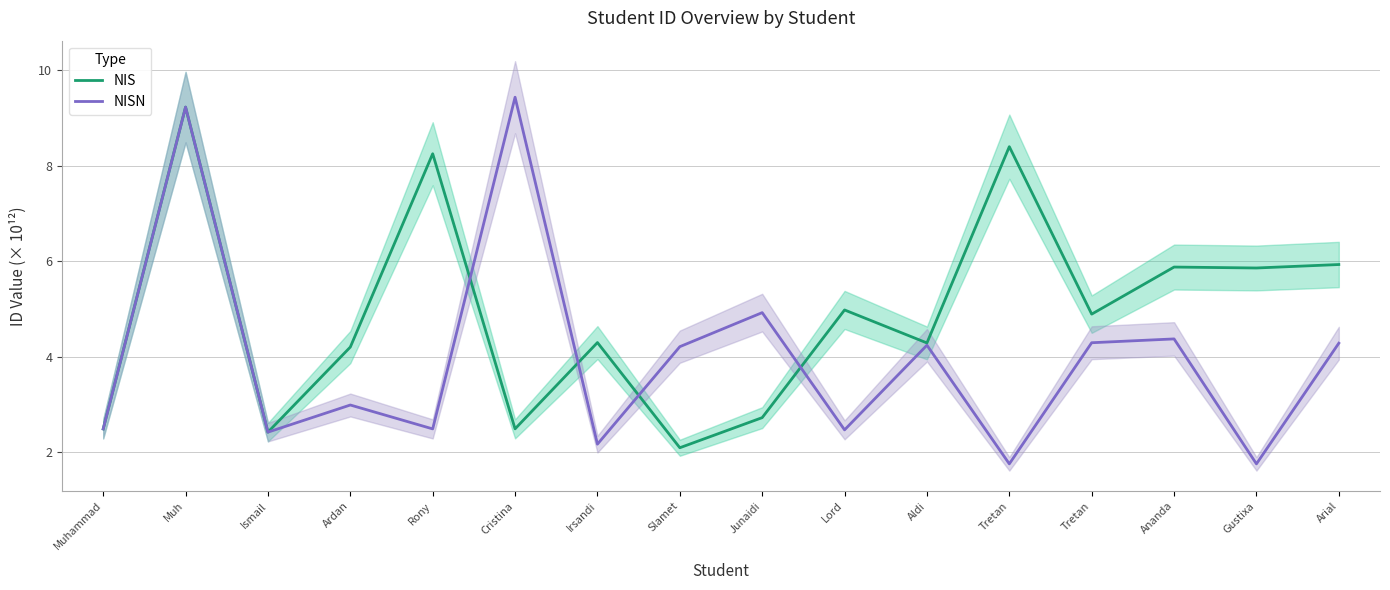

Read the NIS value at Muh.

9.2